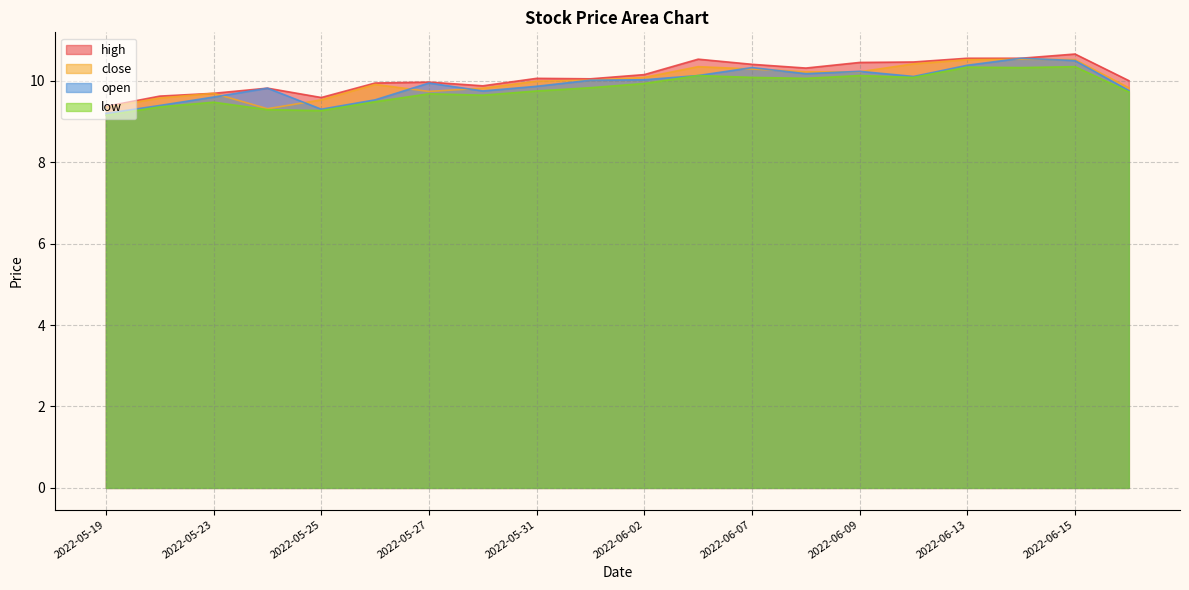

Reading right to left, list all the values displayed in this chart.

high: 2022-06-16=10.0	2022-06-15=10.7	2022-06-14=10.6	2022-06-13=10.6	2022-06-10=10.5	2022-06-09=10.4	2022-06-08=10.3	2022-06-07=10.4	2022-06-06=10.5	2022-06-02=10.1	2022-06-01=10.0	2022-05-31=10.1	2022-05-30=9.9	2022-05-27=10.0	2022-05-26=9.9	2022-05-25=9.6	2022-05-24=9.8	2022-05-23=9.7	2022-05-20=9.6	2022-05-19=9.4
close: 2022-06-16=9.8	2022-06-15=10.5	2022-06-14=10.5	2022-06-13=10.5	2022-06-10=10.4	2022-06-09=10.2	2022-06-08=10.2	2022-06-07=10.3	2022-06-06=10.3	2022-06-02=10.1	2022-06-01=10.0	2022-05-31=10.0	2022-05-30=9.8	2022-05-27=9.7	2022-05-26=9.9	2022-05-25=9.5	2022-05-24=9.3	2022-05-23=9.7	2022-05-20=9.6	2022-05-19=9.3
open: 2022-06-16=9.8	2022-06-15=10.5	2022-06-14=10.6	2022-06-13=10.4	2022-06-10=10.1	2022-06-09=10.2	2022-06-08=10.2	2022-06-07=10.3	2022-06-06=10.1	2022-06-02=10.0	2022-06-01=10.0	2022-05-31=9.9	2022-05-30=9.7	2022-05-27=9.9	2022-05-26=9.5	2022-05-25=9.3	2022-05-24=9.8	2022-05-23=9.6	2022-05-20=9.4	2022-05-19=9.2
low: 2022-06-16=9.7	2022-06-15=10.3	2022-06-14=10.3	2022-06-13=10.3	2022-06-10=10.1	2022-06-09=10.1	2022-06-08=10.1	2022-06-07=10.1	2022-06-06=10.1	2022-06-02=9.9	2022-06-01=9.8	2022-05-31=9.7	2022-05-30=9.6	2022-05-27=9.7	2022-05-26=9.5	2022-05-25=9.3	2022-05-24=9.3	2022-05-23=9.5	2022-05-20=9.4	2022-05-19=9.1